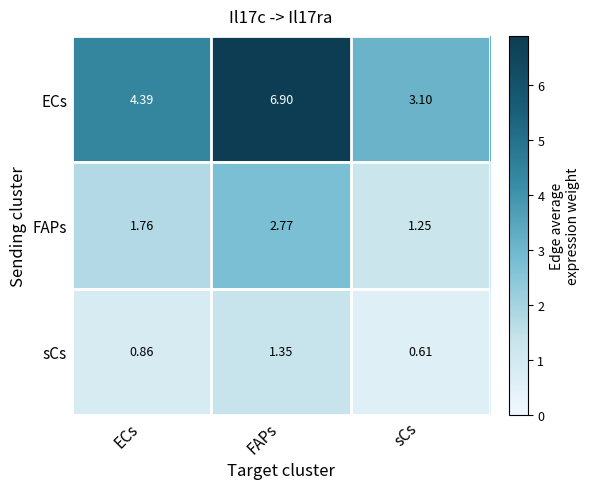

Which series has the widest spread of values?

ECs